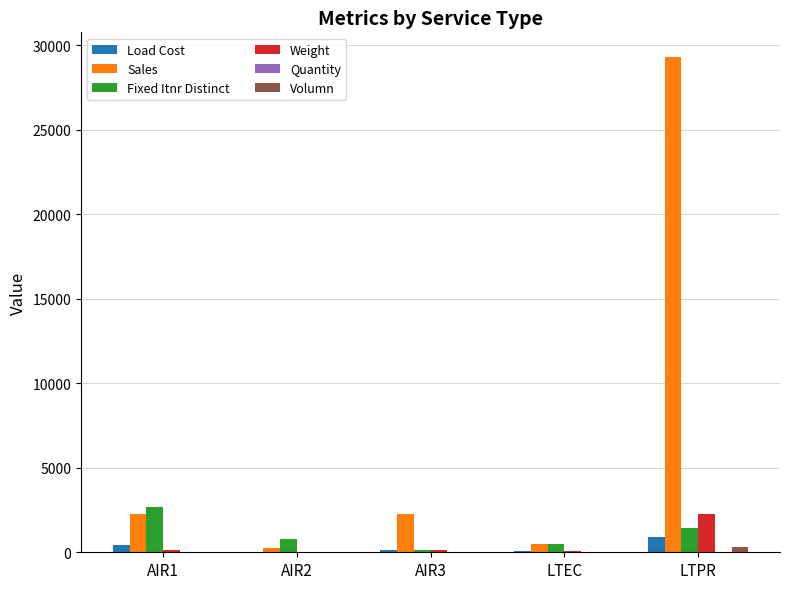

What is the spread (max minus min) of values at LTPR?

29271.0